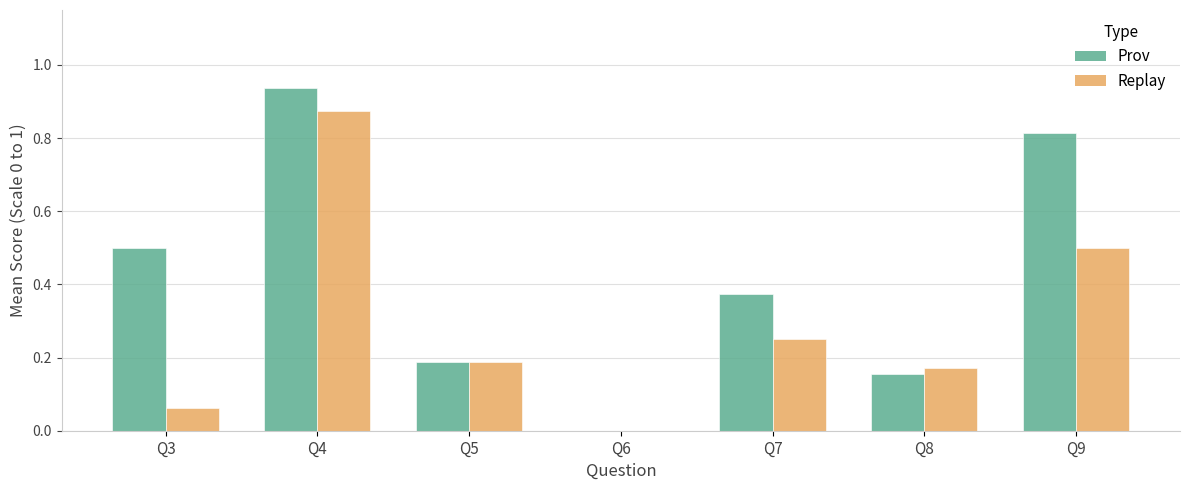

At which category is the sum across all series the highest?

Q4